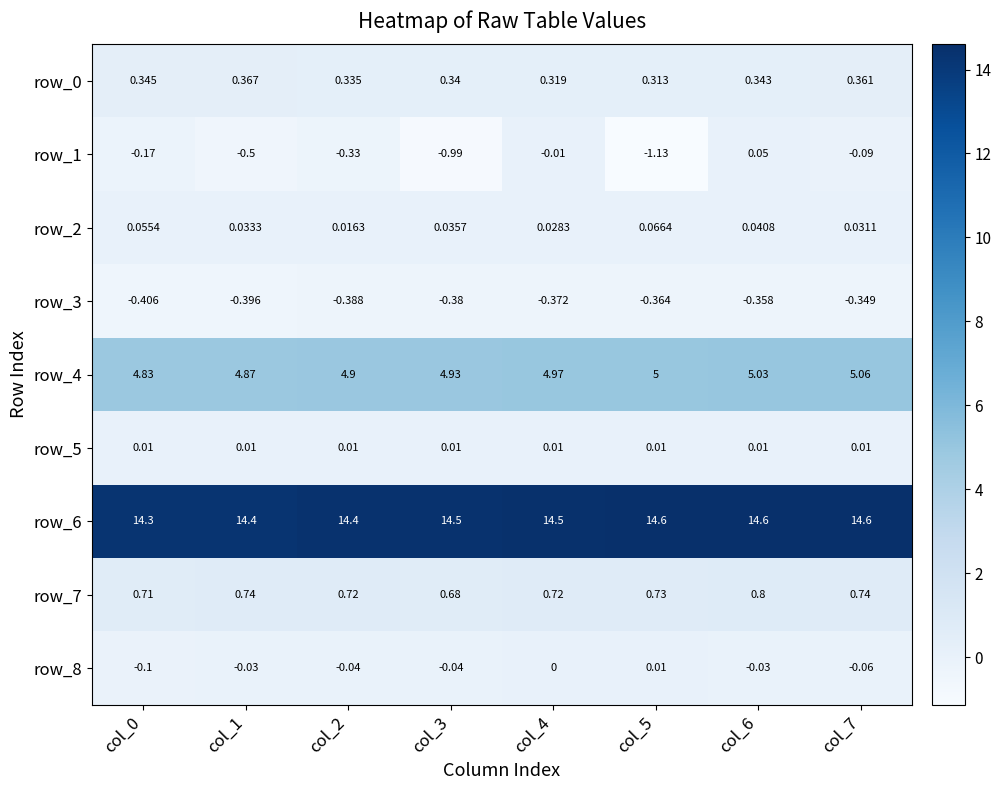

Between col_6 and col_7, which is larger?

col_7